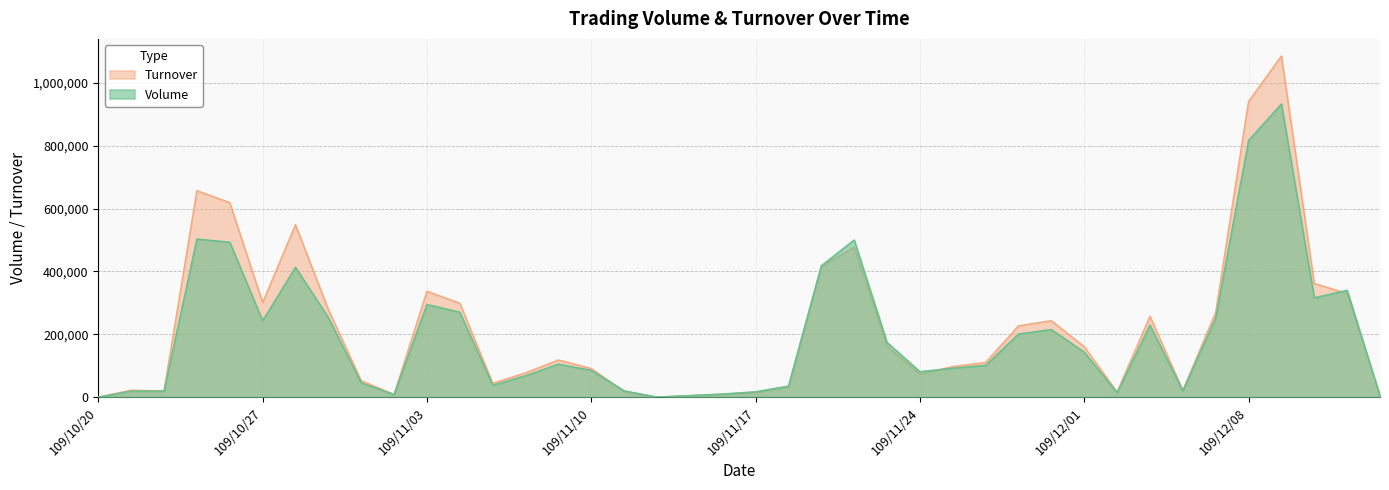

Reading left to right, what are all the values shown in this chart?

Volume: 0	19000	19000	503000	493000	243000	413000	253000	45000	8000	295000	270000	38000	68000	105000	85000	20000	0	5000	10000	17000	35000	418000	500000	174000	81000	92000	101000	201000	215000	143000	14000	229000	20000	252000	817000	933000	316000	340000	4000
Turnover: 0	21850	19740	657090	618830	300980	548560	278690	51940	8640	336850	298700	44160	77020	118040	90850	18000	0	4400	8800	14620	32040	415810	477210	162370	73230	97010	110190	226700	243160	160360	15980	257110	21200	269640	940750	1085640	361500	329700	3720